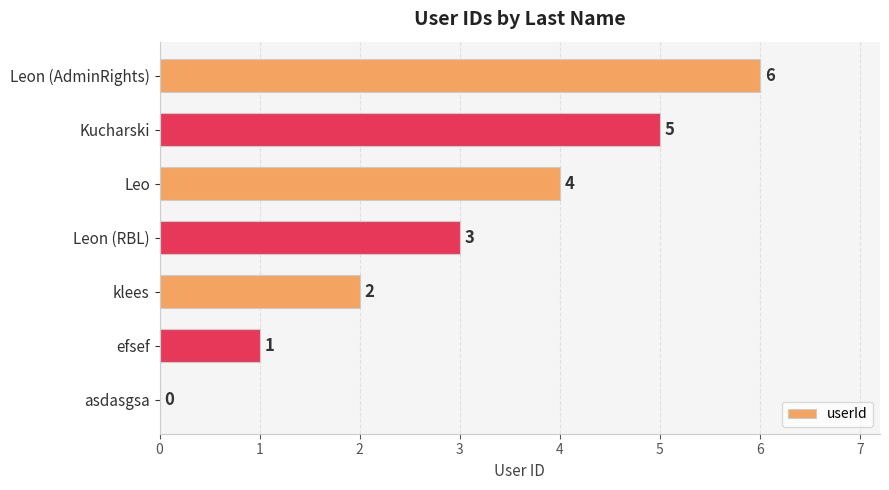

Which label corresponds to the largest value in the chart?

Leon (AdminRights)